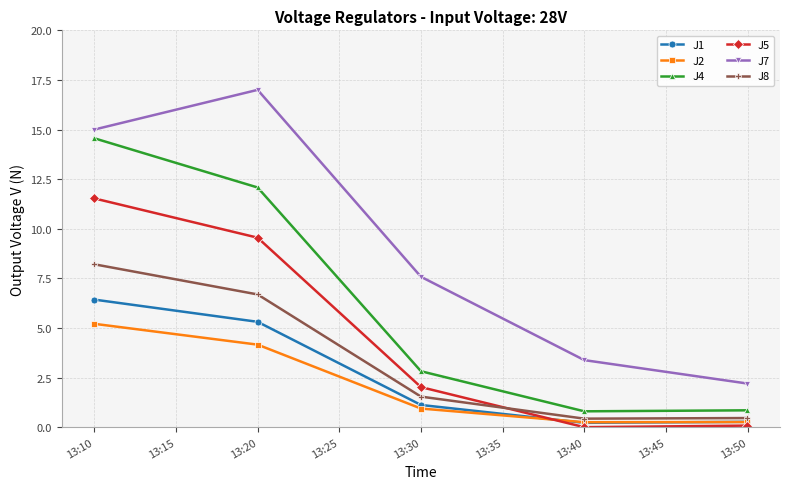

Rank the series by their maximum value, from lowest to highest.

J2, J1, J8, J5, J4, J7